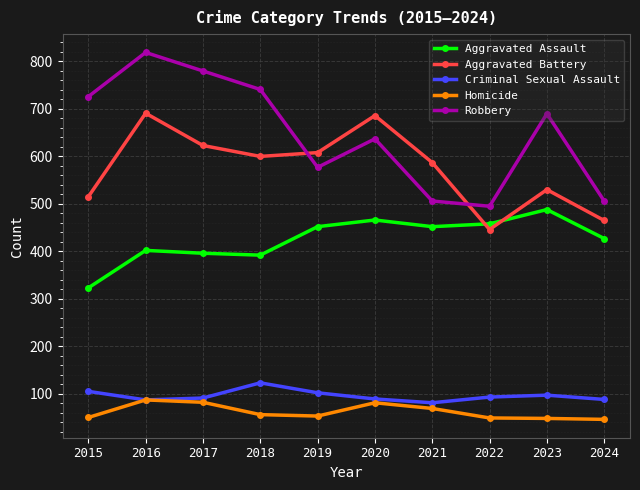

The value of Aggravated Assault at 2016 is 402. True or false?

True